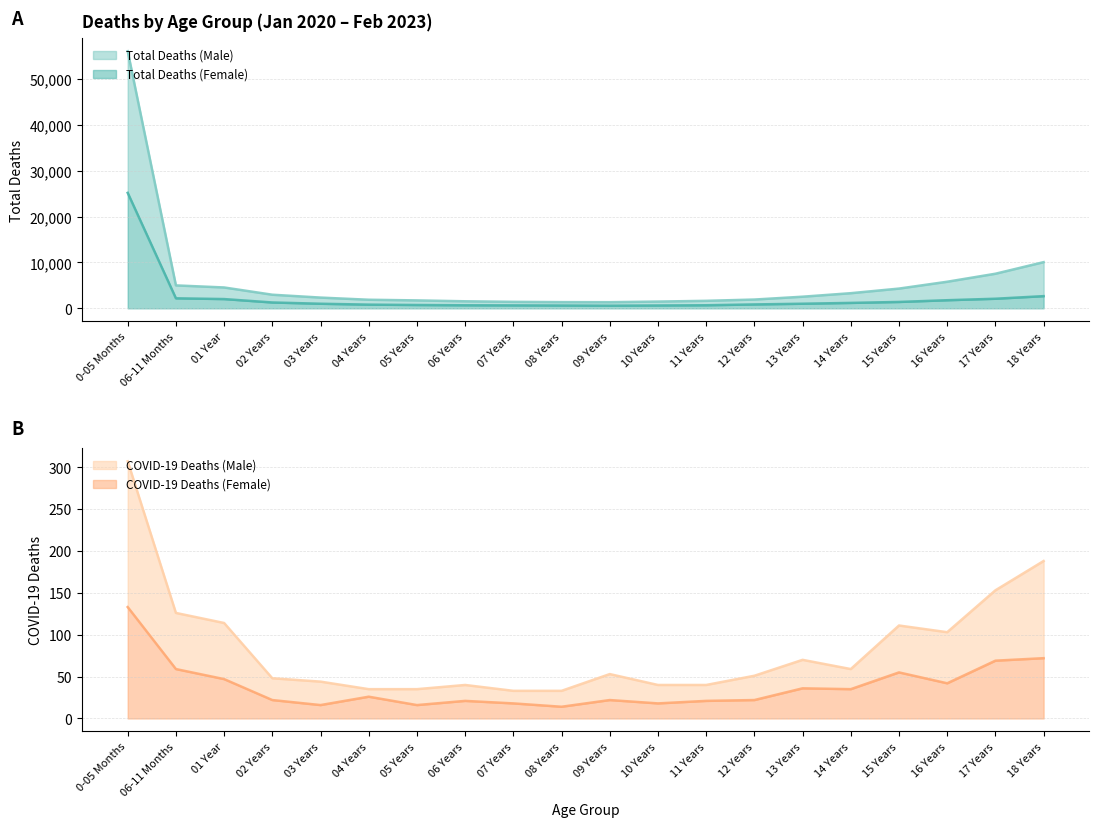

What is the maximum value for Total Deaths (Female)?

25194